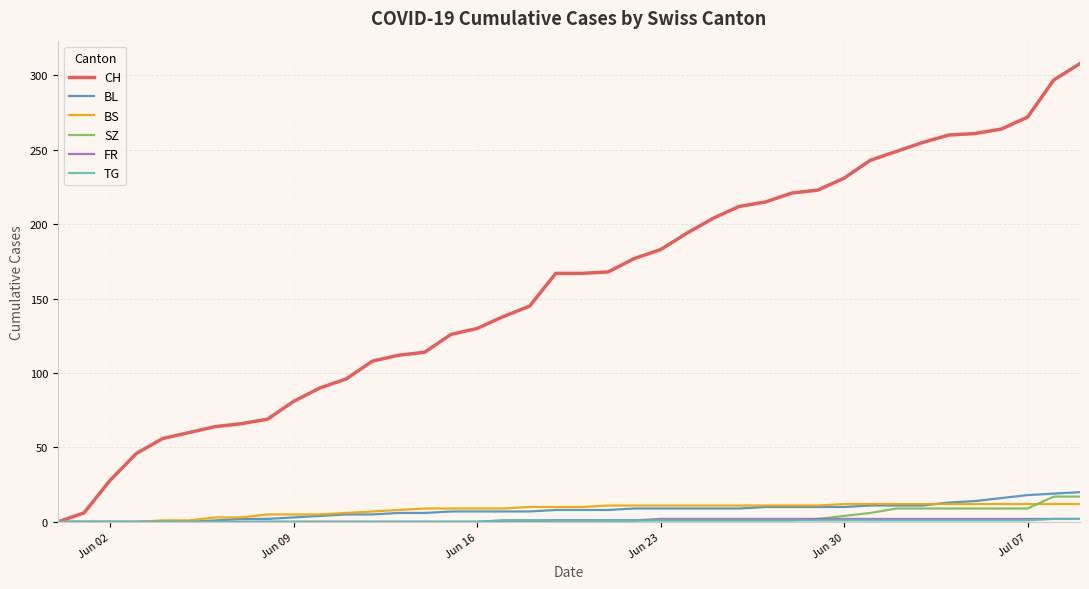

Which series has the widest spread of values?

CH